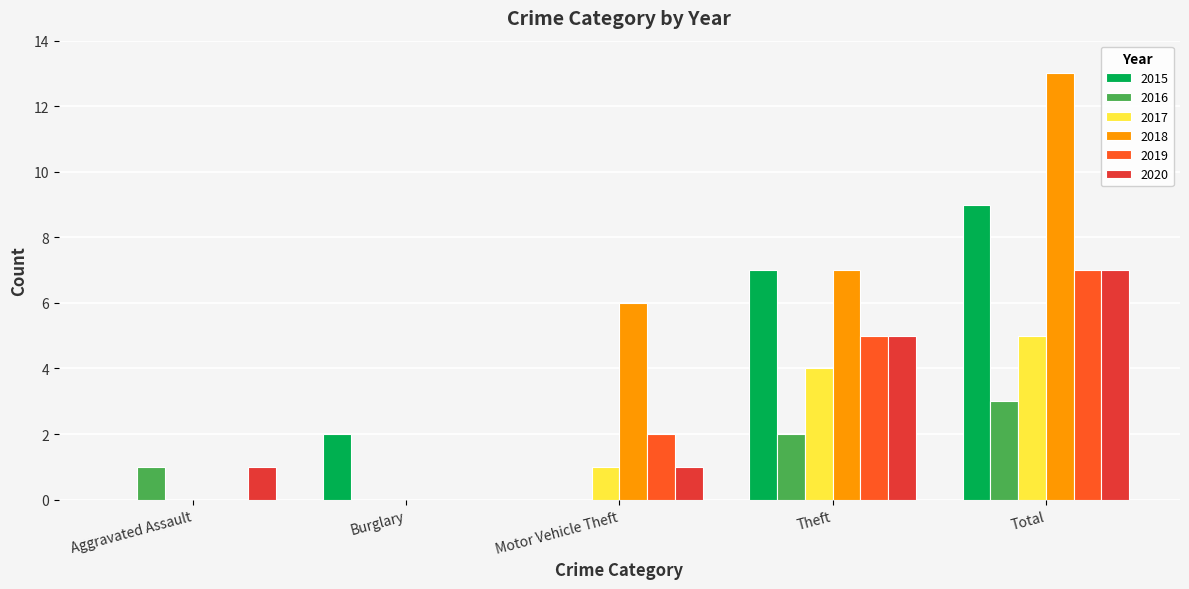

Reading right to left, list all the values displayed in this chart.

2015: 9	7	0	2	0
2016: 3	2	0	0	1
2017: 5	4	1	0	0
2018: 13	7	6	0	0
2019: 7	5	2	0	0
2020: 7	5	1	0	1